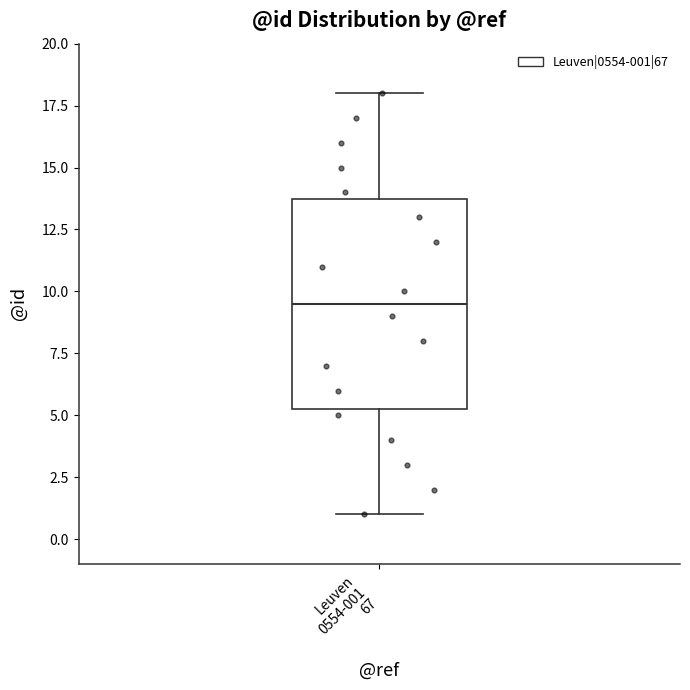

Read this box plot against the y-axis: the position of the median line, the range covered by the box, and the ends of both whiskers. The values are not printed on the chart, so give them approximately, as read against the axis.

median 9.5, box 5.5 to 14.0, whiskers 1.0 to 18.0